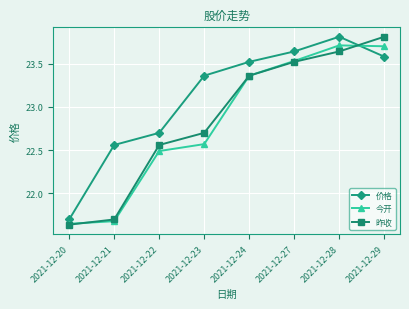

Where is the first local maximum for 今开?

2021-12-28